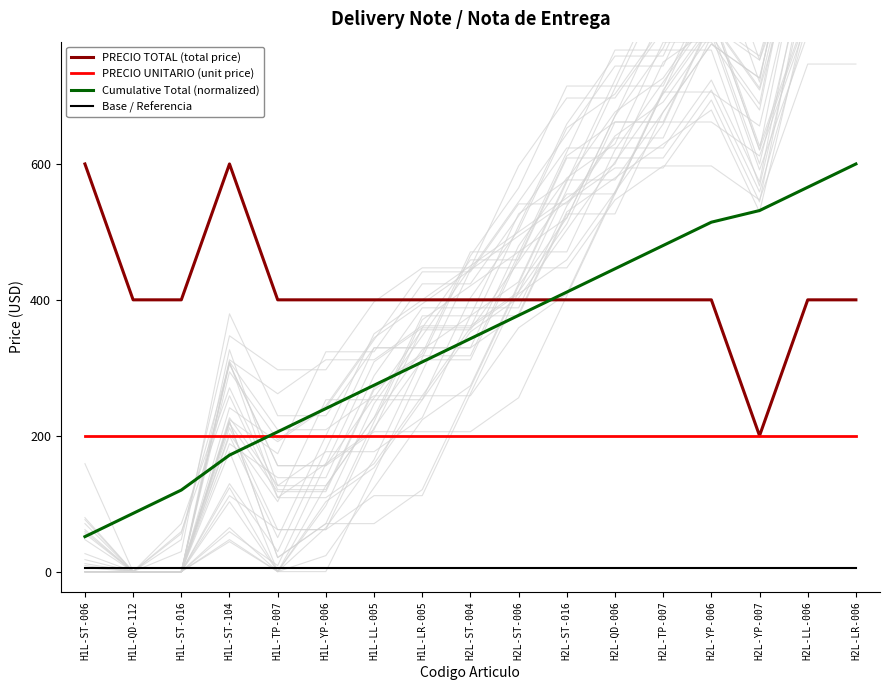

Read the Cumulative Total (normalized) value at H1L-LL-005.

274.3